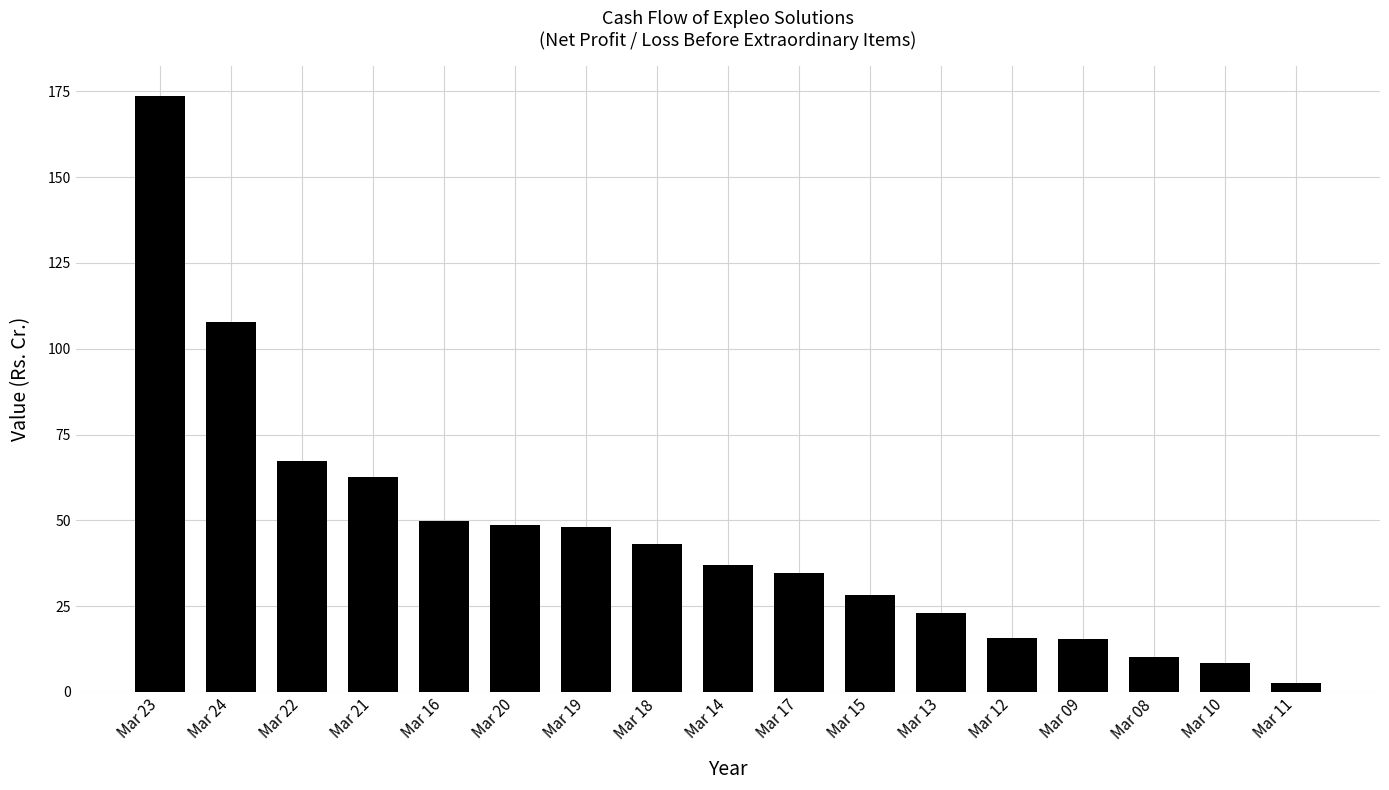

At which label does the data first exceed 37?

Mar 23